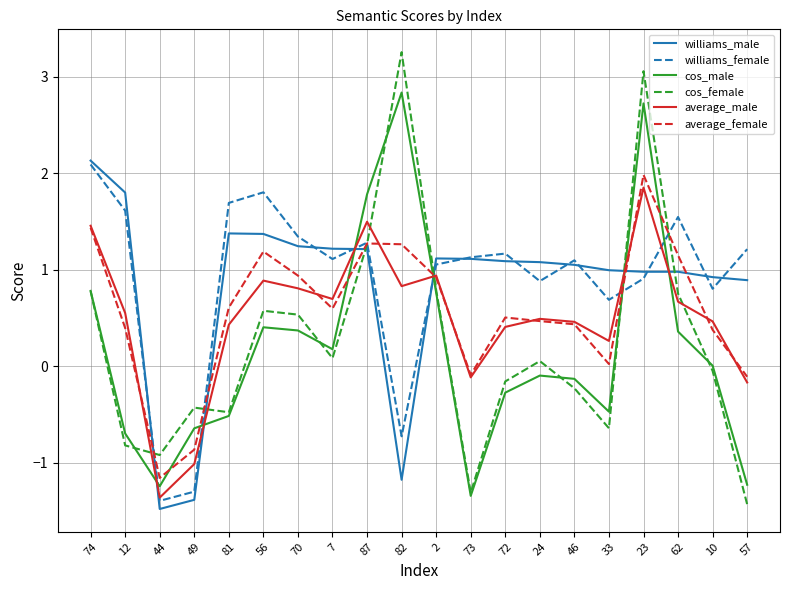

True or false: cos_female has a value of -0.9 at 44.

True